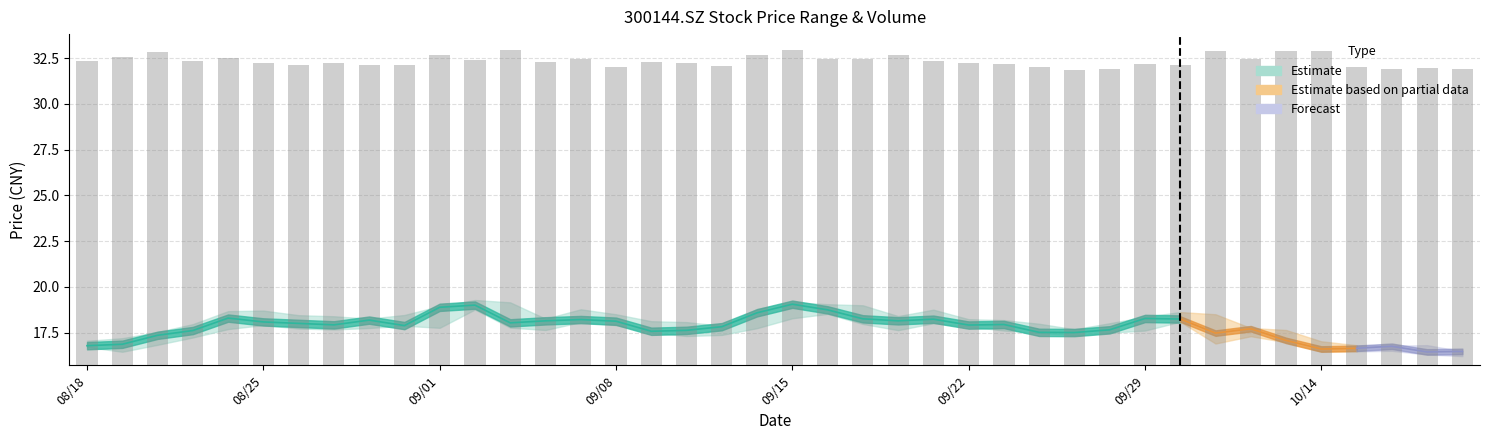

Does the chart contain stacked bars?

No